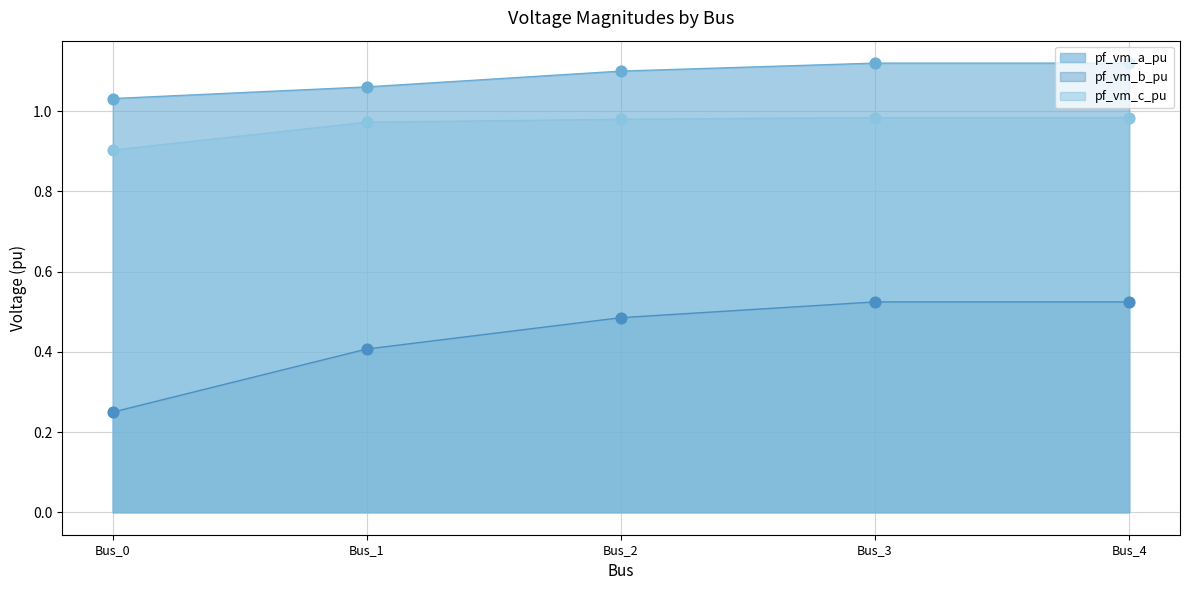

Which series has the widest spread of Y values?

pf_vm_b_pu